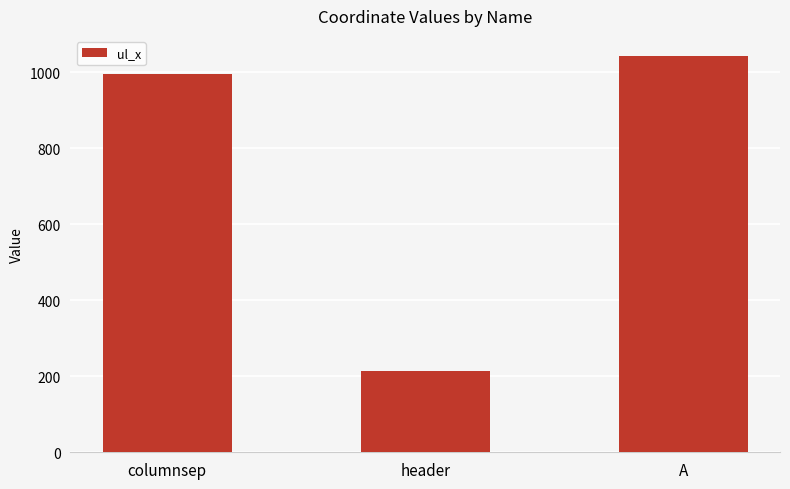

What value does the data have at header, to the nearest 100?

200